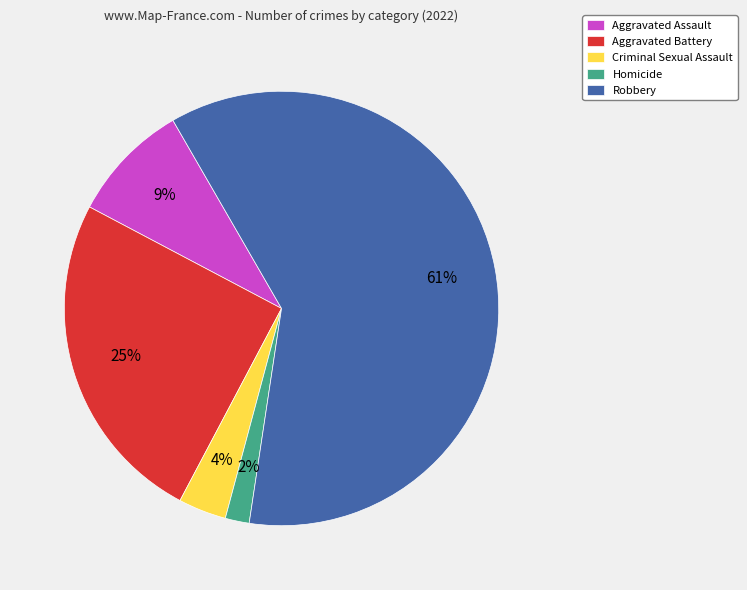

To the nearest percent, what is the average slice percentage?

20%